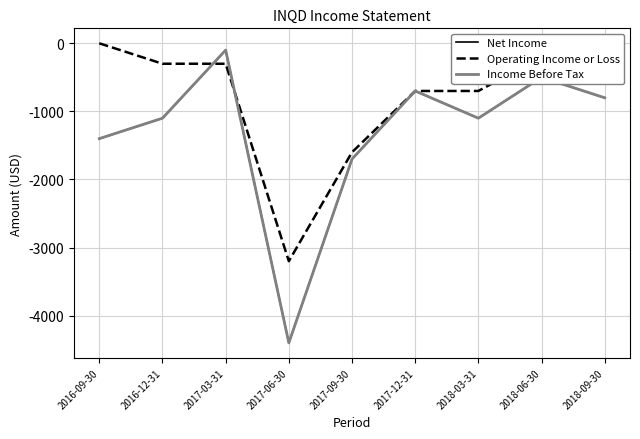

How many lines are shown in the chart?

3